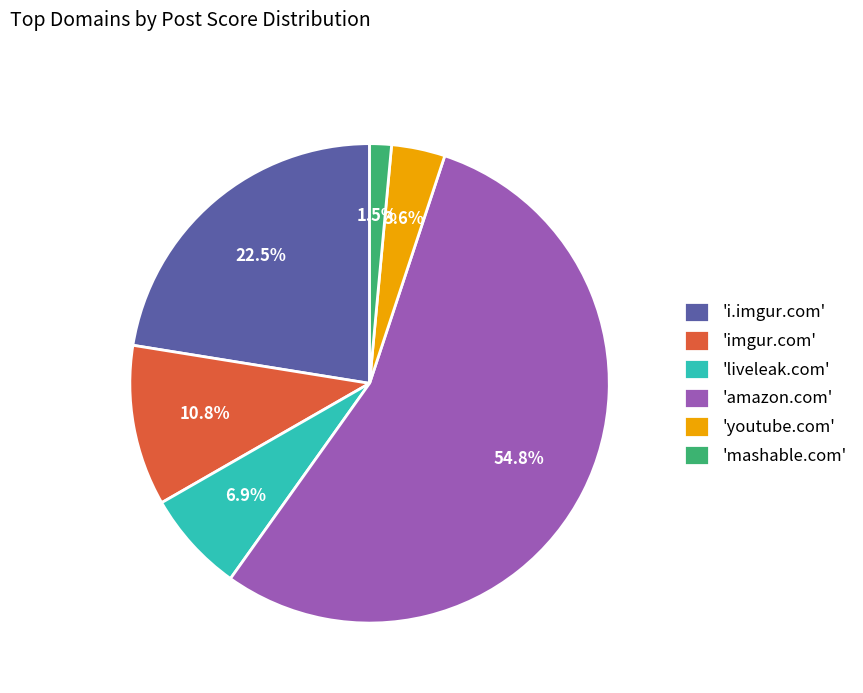

How many segments does this pie chart have?

6